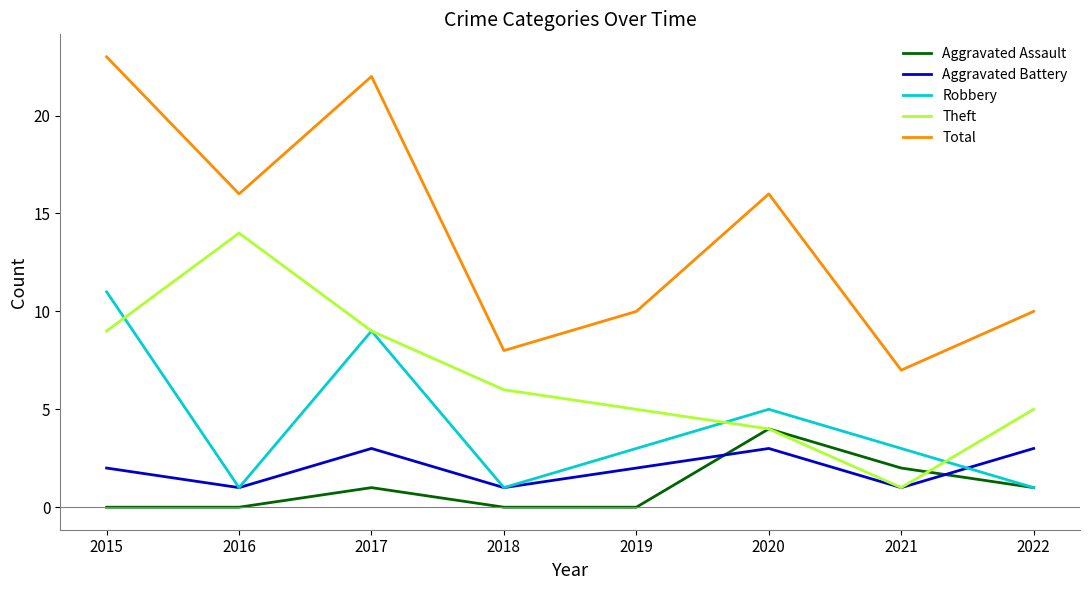

What is the sum of all Aggravated Assault values?

8